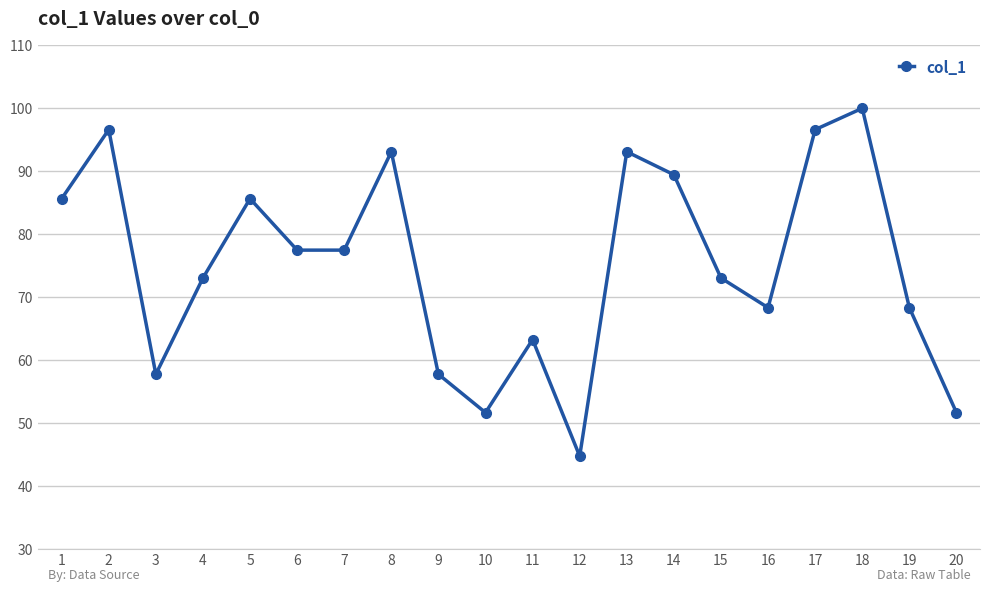

True or false: there are more than 0 points higher than both neighbors.

True